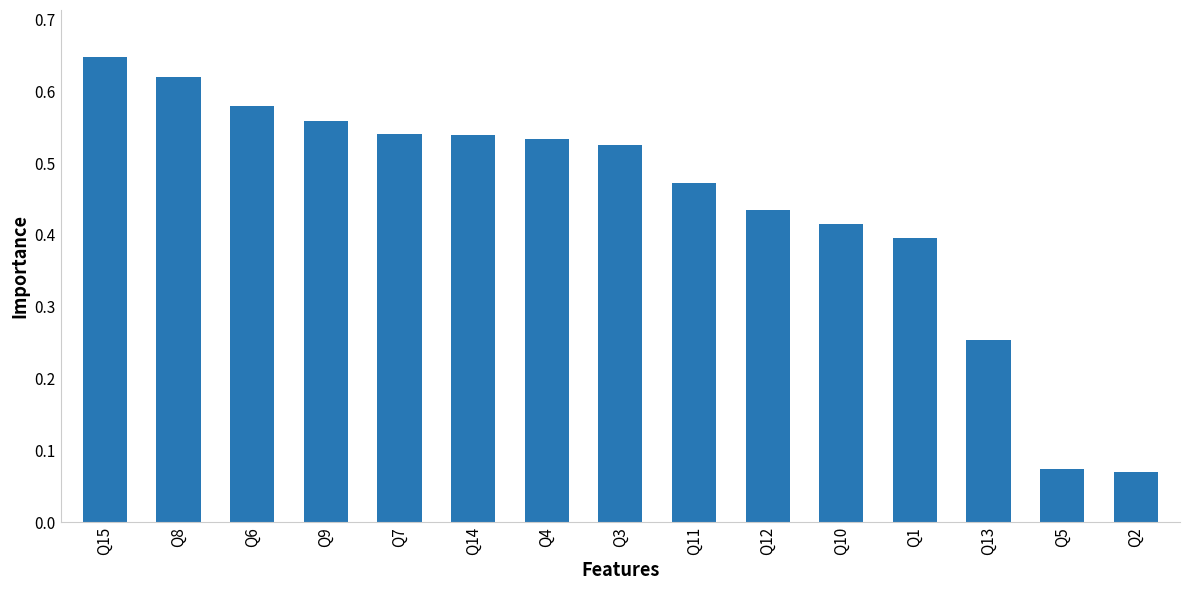

At which category does the chart reach its peak across all series?

Q15